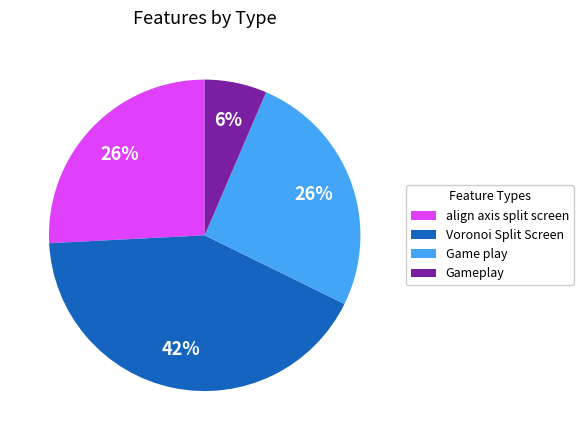

Is it true that Voronoi Split Screen is 42% of the pie?

True